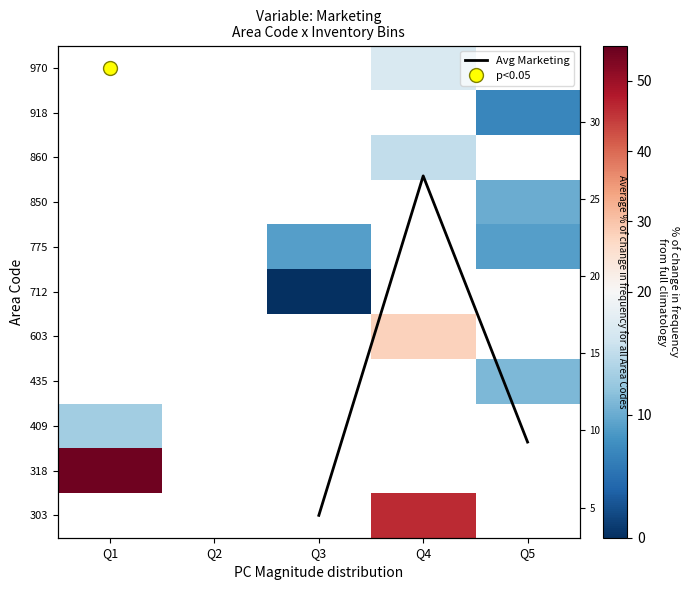

Which category has the lowest value across all series?

Q3